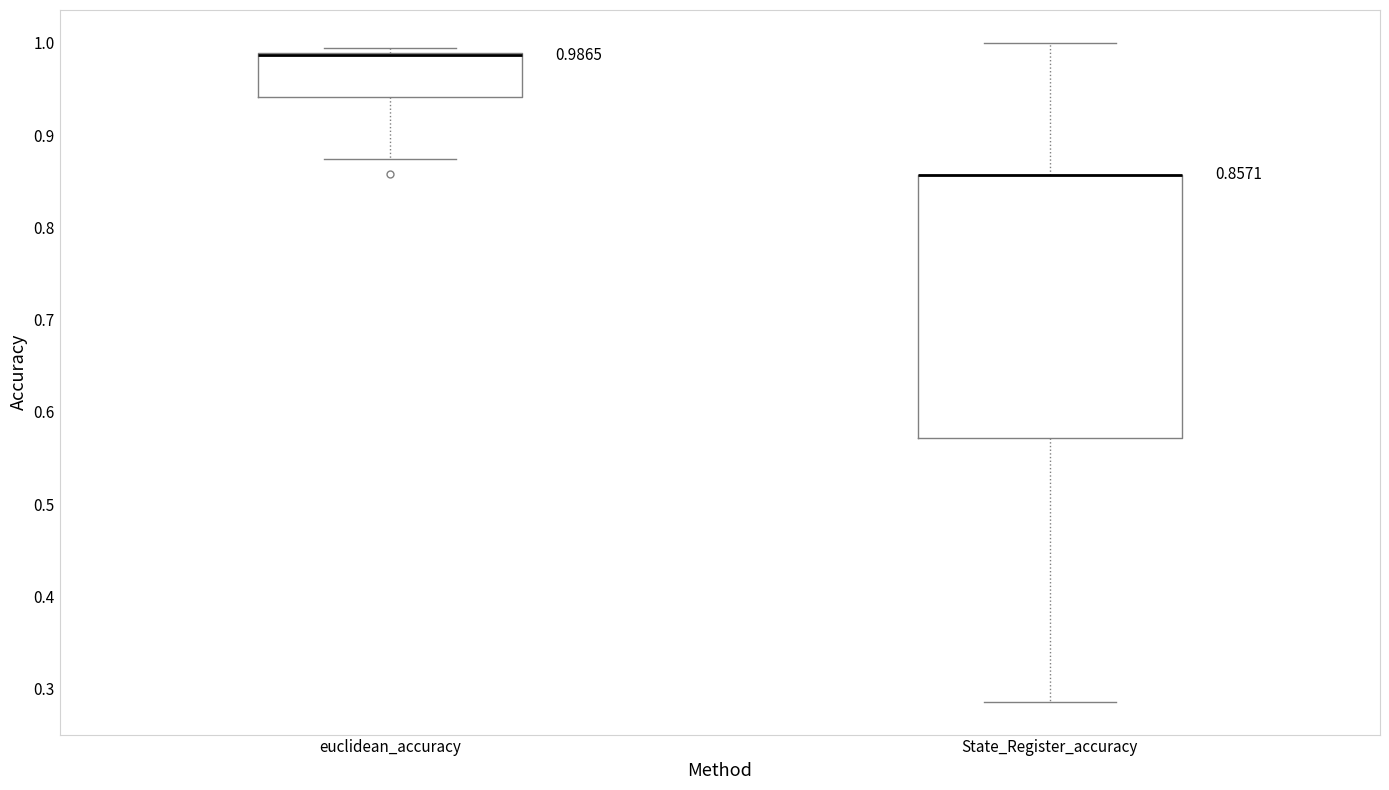

Comparing the boxes themselves (not the whiskers), which one is the tallest?

State_Register_accuracy